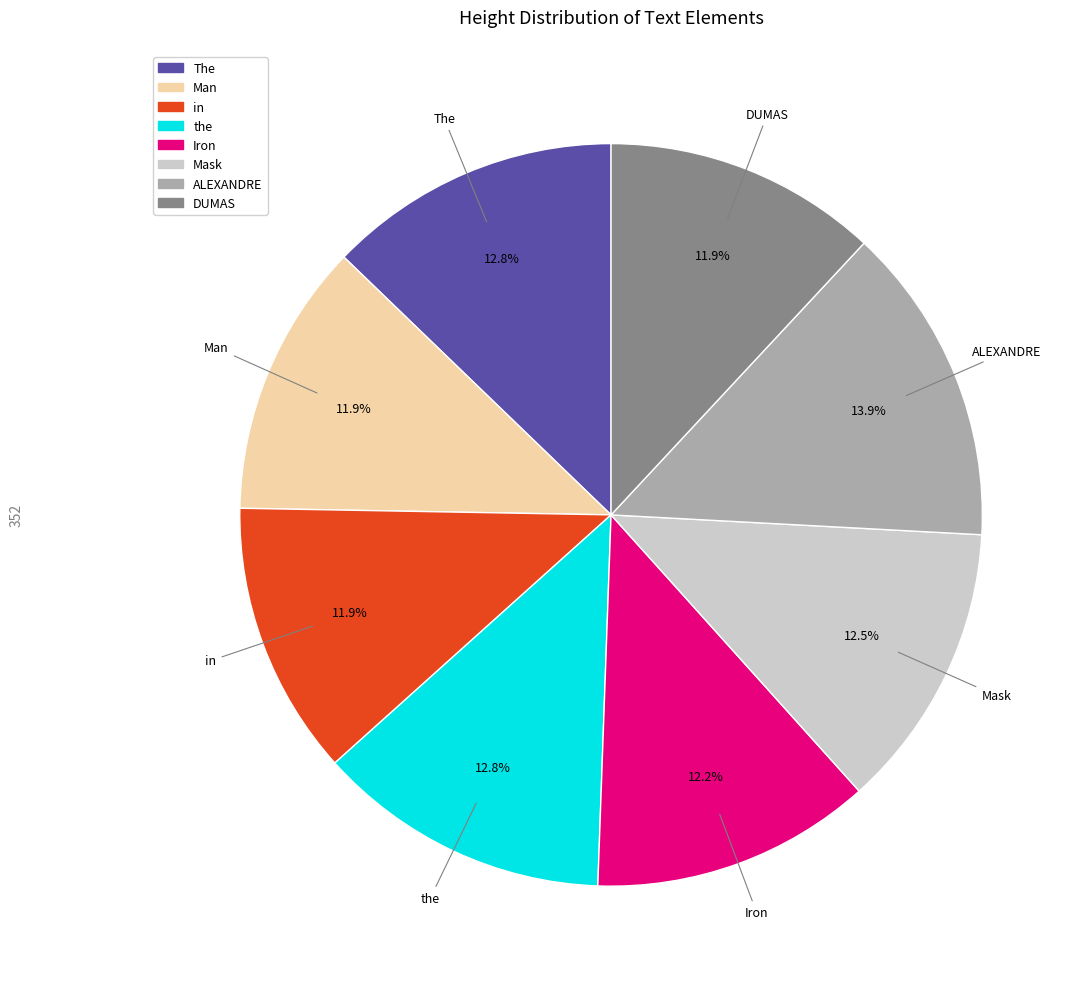

Does any single category account for the majority?

No